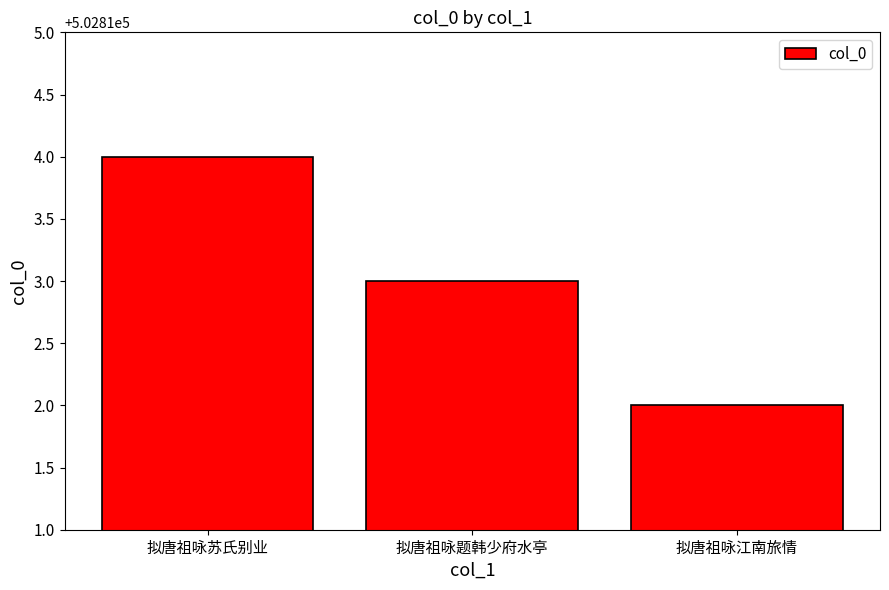

At which label does the data first exceed 502813?

拟唐祖咏苏氏别业